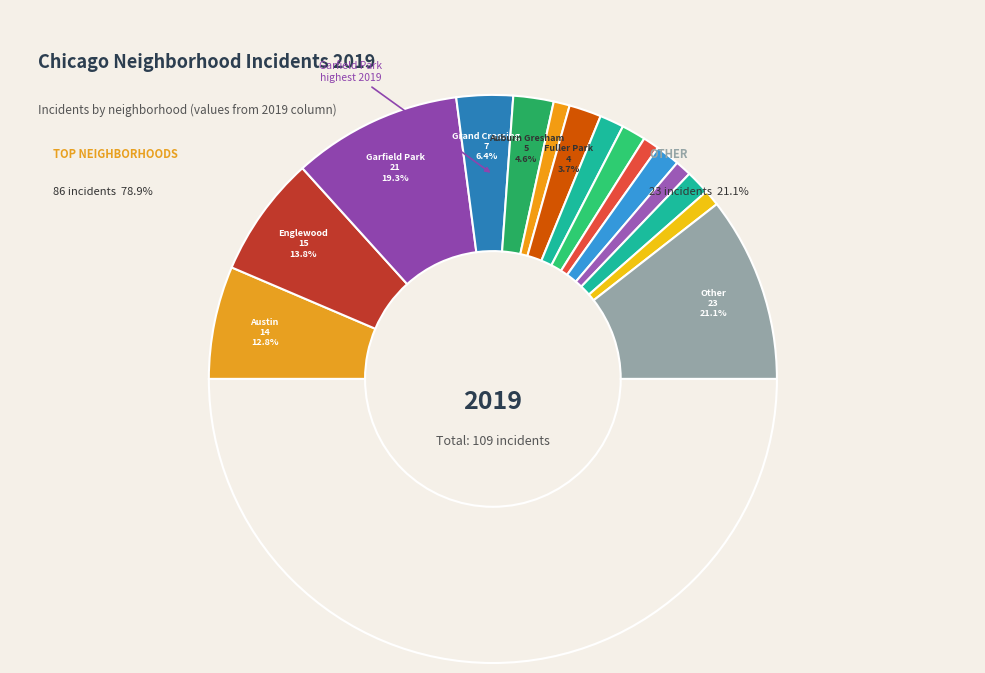

The Grand Crossing slice represents 6% of the pie. True or false?

True